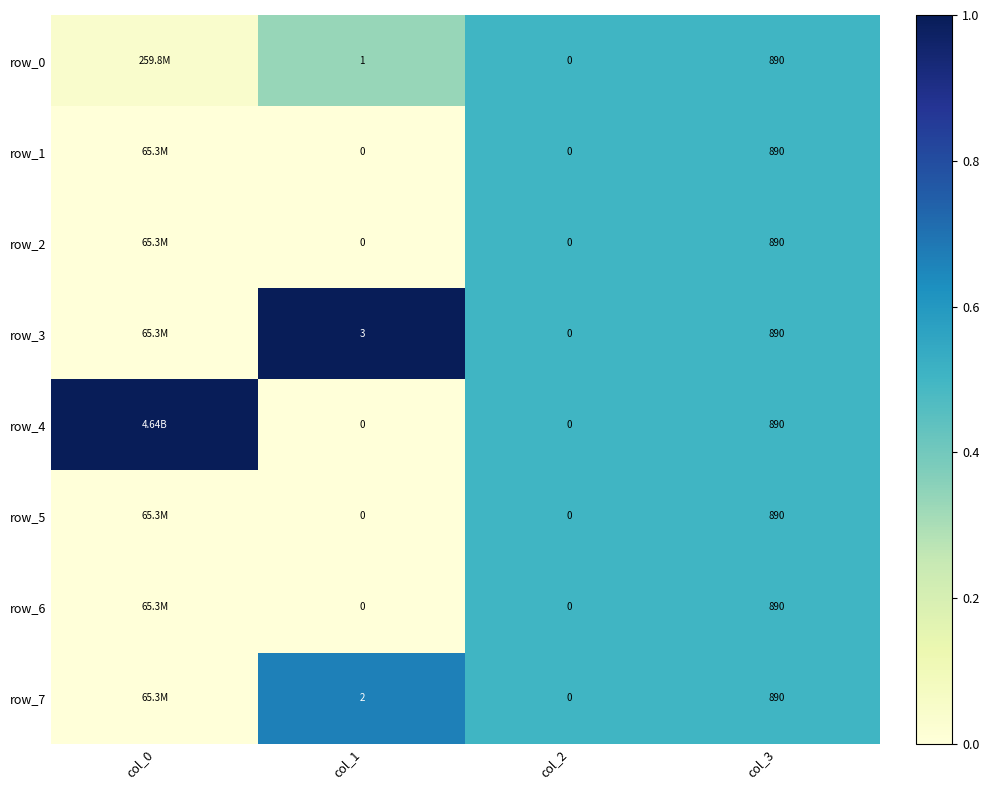

Which series has the largest total across all categories?

row_3